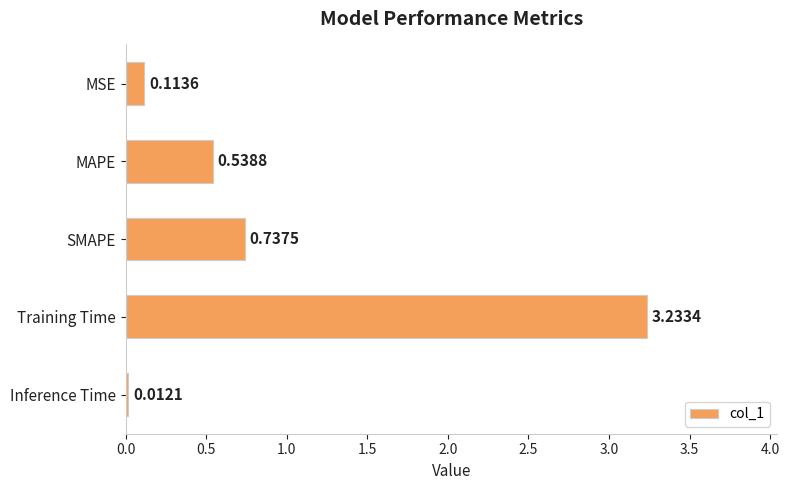

Which category has the highest value across all series?

Training Time